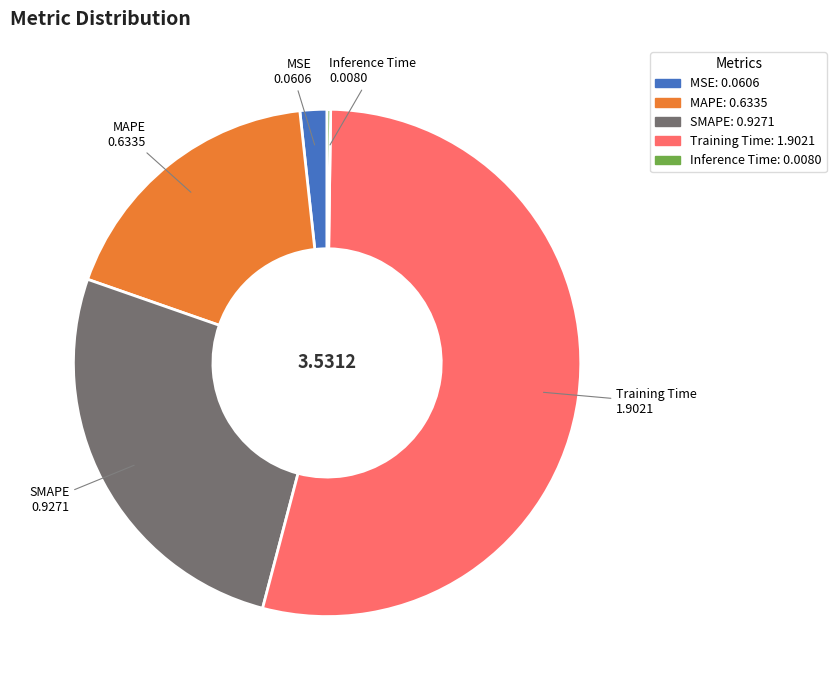

Which slice is the largest?

Training Time